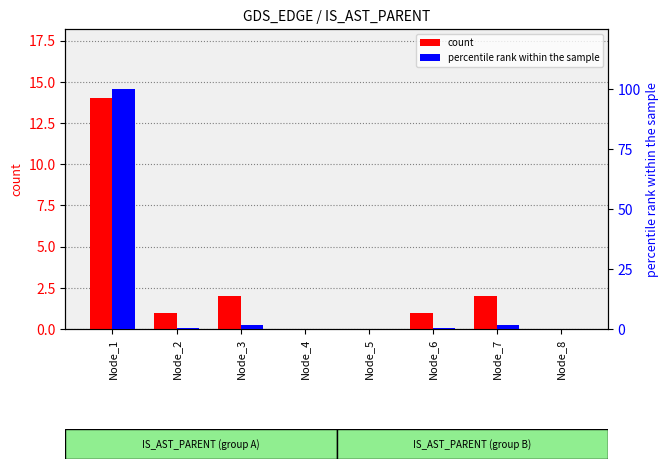

How many values in the count series are below 1?

3